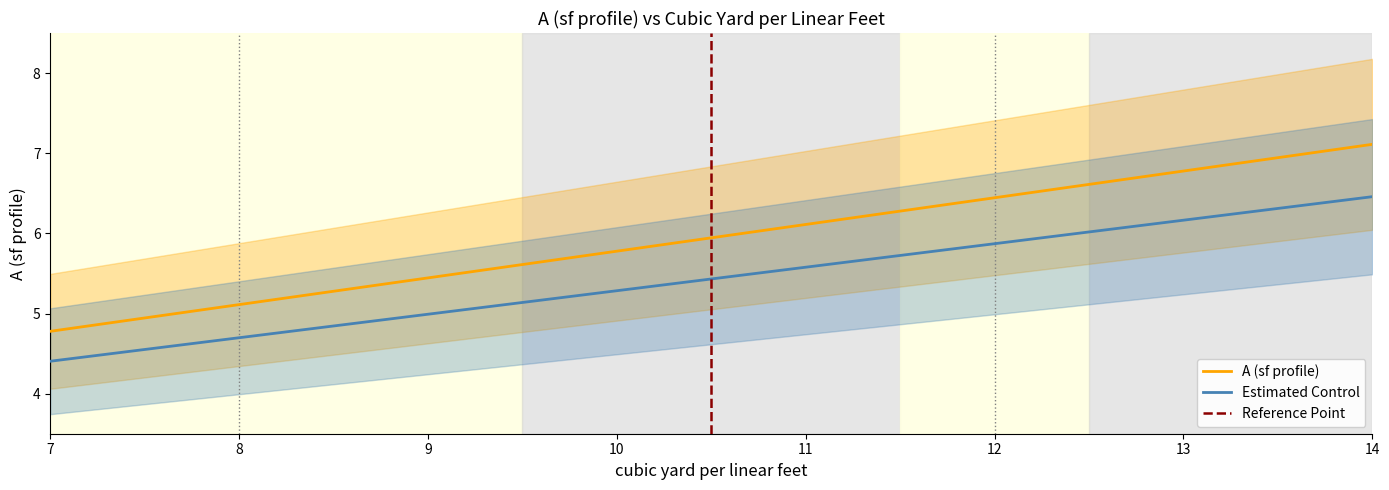

True or false: there are more than 1 points higher than both neighbors.

False